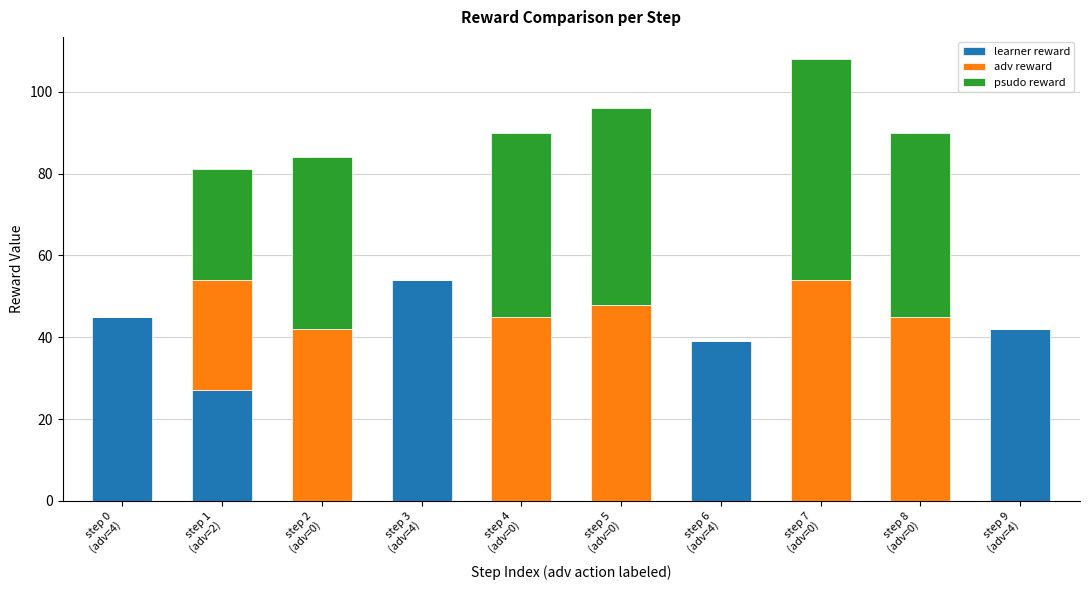

How many distinct data groups are displayed?

3